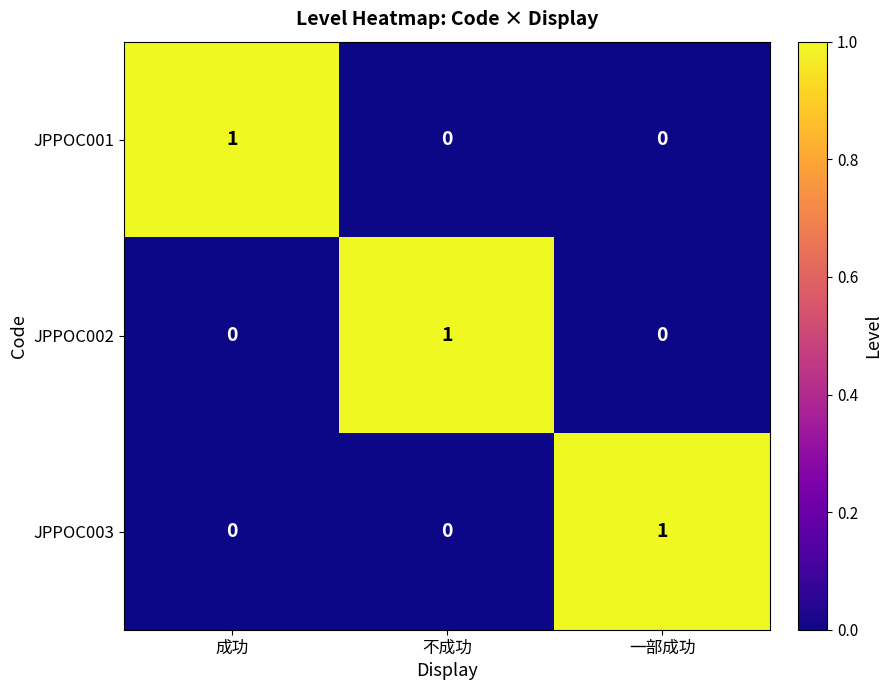

How many JPPOC003 values are between 0 and 1?

3